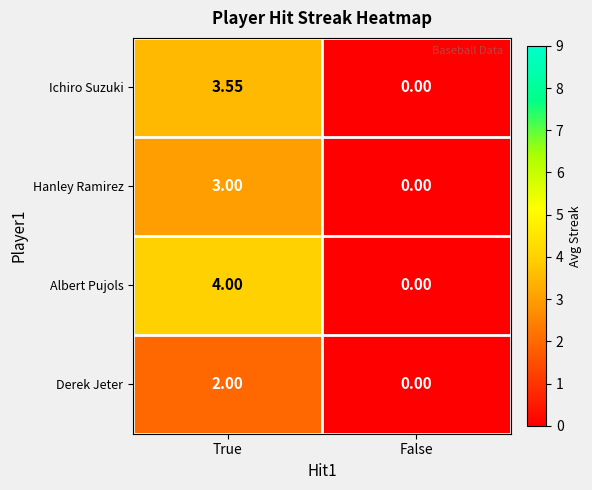

Which label corresponds to the largest value in the chart?

True